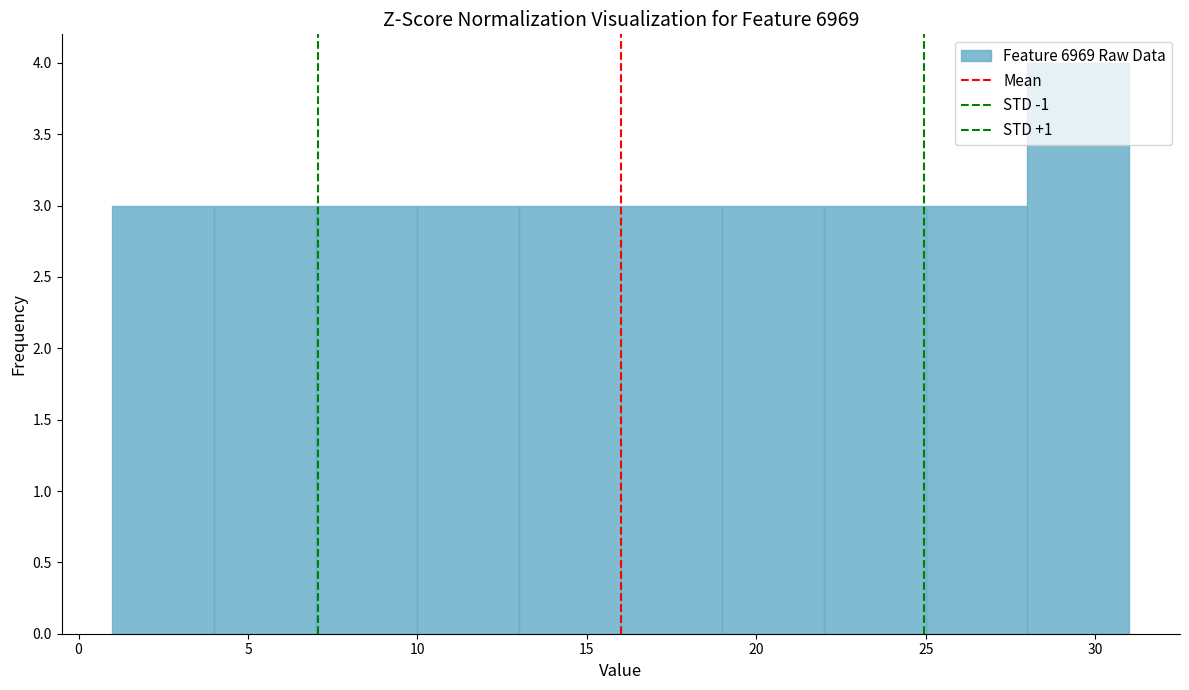

Over which range of the x-axis is the bar tallest?

28 to 31